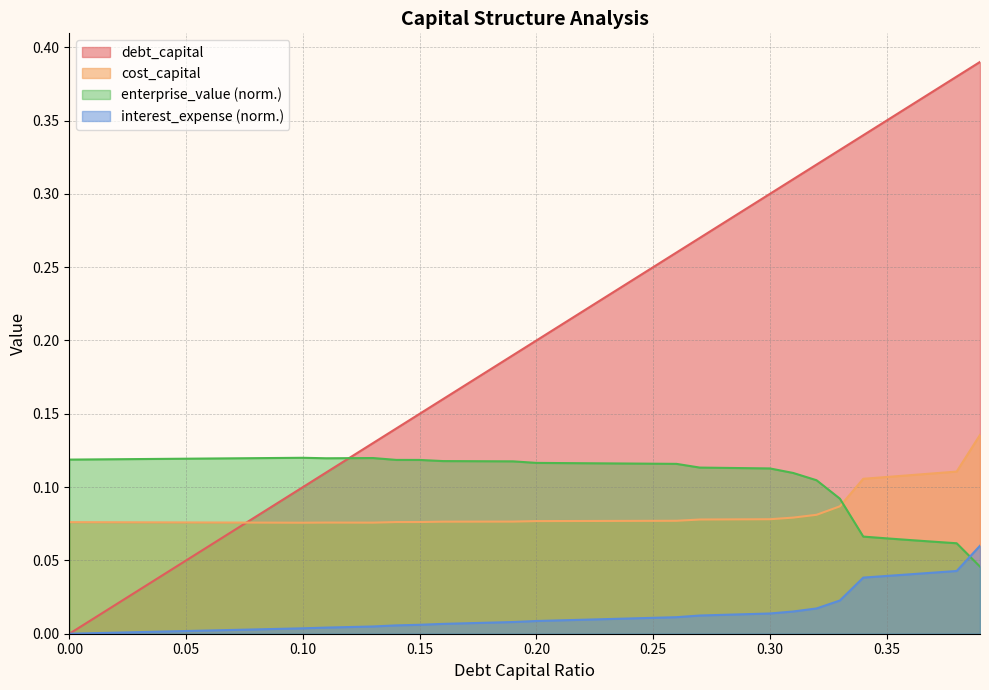

Reading left to right, what are all the values shown in this chart?

debt_capital: 0.0=0.0	0.01=0.0	0.02=0.0	0.03=0.0	0.04=0.0	0.05=0.1	0.06=0.1	0.07=0.1	0.08=0.1	0.09=0.1	0.1=0.1	0.11=0.1	0.12=0.1	0.13=0.1	0.14=0.1	0.15=0.1	0.16=0.2	0.17=0.2	0.18=0.2	0.19=0.2	0.2=0.2	0.21=0.2	0.22=0.2	0.23=0.2	0.24=0.2	0.25=0.2	0.26=0.3	0.27=0.3	0.28=0.3	0.29=0.3	0.3=0.3	0.31=0.3	0.32=0.3	0.33=0.3	0.34=0.3	0.35=0.3	0.36=0.4	0.37=0.4	0.38=0.4	0.39=0.4
cost_capital: 0.0=0.1	0.01=0.1	0.02=0.1	0.03=0.1	0.04=0.1	0.05=0.1	0.06=0.1	0.07=0.1	0.08=0.1	0.09=0.1	0.1=0.1	0.11=0.1	0.12=0.1	0.13=0.1	0.14=0.1	0.15=0.1	0.16=0.1	0.17=0.1	0.18=0.1	0.19=0.1	0.2=0.1	0.21=0.1	0.22=0.1	0.23=0.1	0.24=0.1	0.25=0.1	0.26=0.1	0.27=0.1	0.28=0.1	0.29=0.1	0.3=0.1	0.31=0.1	0.32=0.1	0.33=0.1	0.34=0.1	0.35=0.1	0.36=0.1	0.37=0.1	0.38=0.1	0.39=0.1
enterprise_value: 0.0=0.1	0.01=0.1	0.02=0.1	0.03=0.1	0.04=0.1	0.05=0.1	0.06=0.1	0.07=0.1	0.08=0.1	0.09=0.1	0.1=0.1	0.11=0.1	0.12=0.1	0.13=0.1	0.14=0.1	0.15=0.1	0.16=0.1	0.17=0.1	0.18=0.1	0.19=0.1	0.2=0.1	0.21=0.1	0.22=0.1	0.23=0.1	0.24=0.1	0.25=0.1	0.26=0.1	0.27=0.1	0.28=0.1	0.29=0.1	0.3=0.1	0.31=0.1	0.32=0.1	0.33=0.1	0.34=0.1	0.35=0.1	0.36=0.1	0.37=0.1	0.38=0.1	0.39=0.0
interest_expense: 0.0=0.0	0.01=0.0	0.02=0.0	0.03=0.0	0.04=0.0	0.05=0.0	0.06=0.0	0.07=0.0	0.08=0.0	0.09=0.0	0.1=0.0	0.11=0.0	0.12=0.0	0.13=0.0	0.14=0.0	0.15=0.0	0.16=0.0	0.17=0.0	0.18=0.0	0.19=0.0	0.2=0.0	0.21=0.0	0.22=0.0	0.23=0.0	0.24=0.0	0.25=0.0	0.26=0.0	0.27=0.0	0.28=0.0	0.29=0.0	0.3=0.0	0.31=0.0	0.32=0.0	0.33=0.0	0.34=0.0	0.35=0.0	0.36=0.0	0.37=0.0	0.38=0.0	0.39=0.1